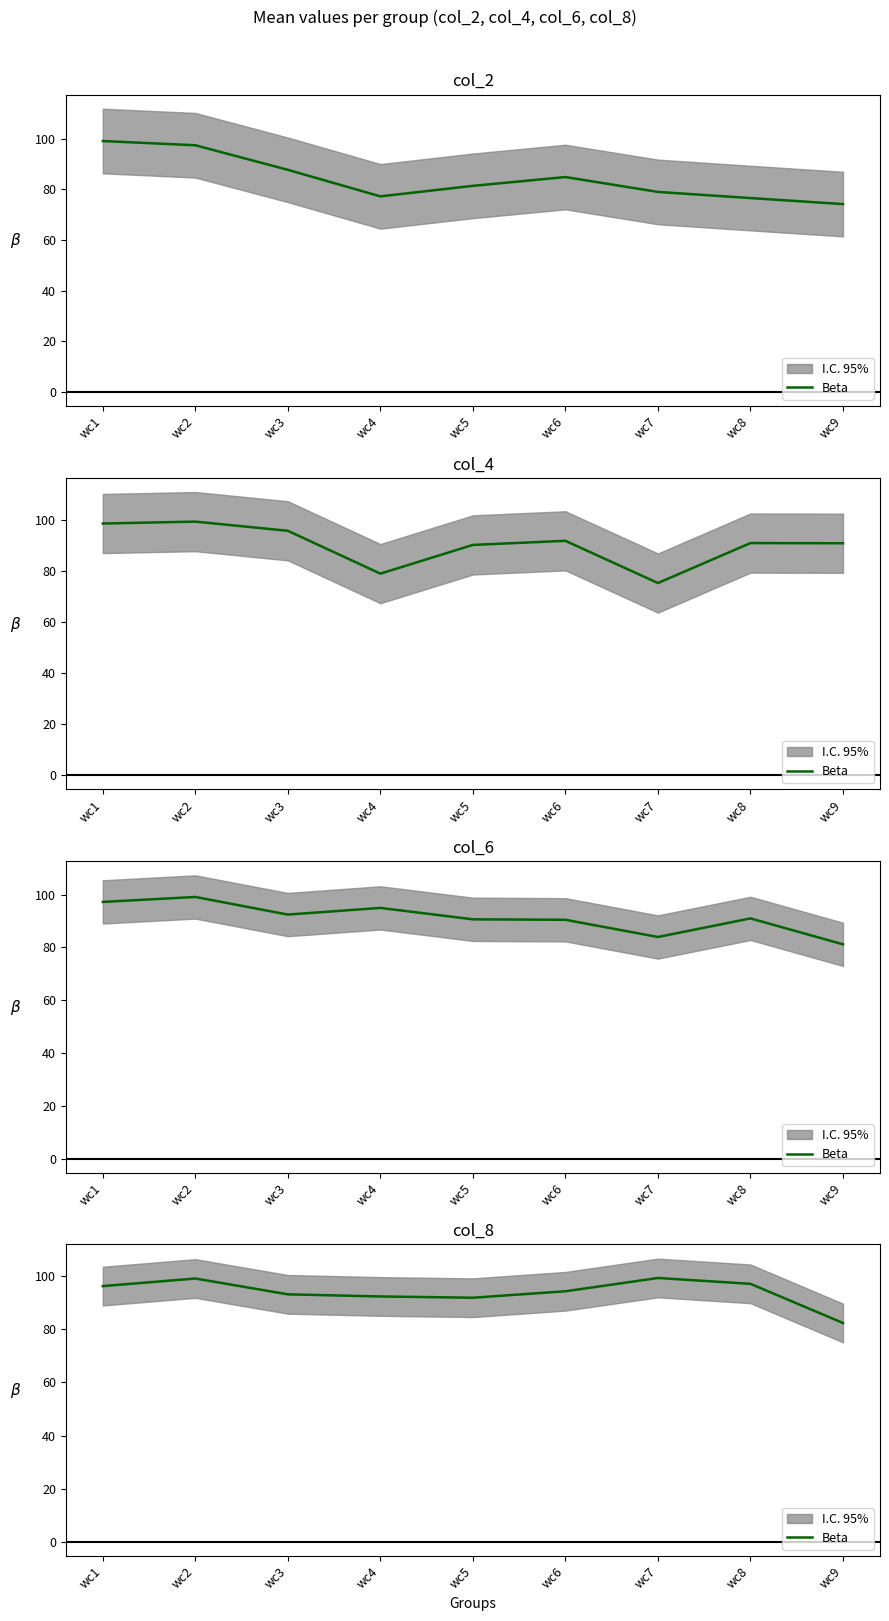

What value does the data have at wc2?

99.0